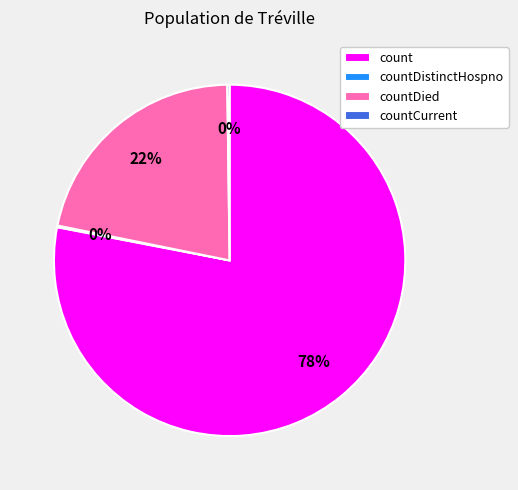

What is the largest slice in the pie chart?

count